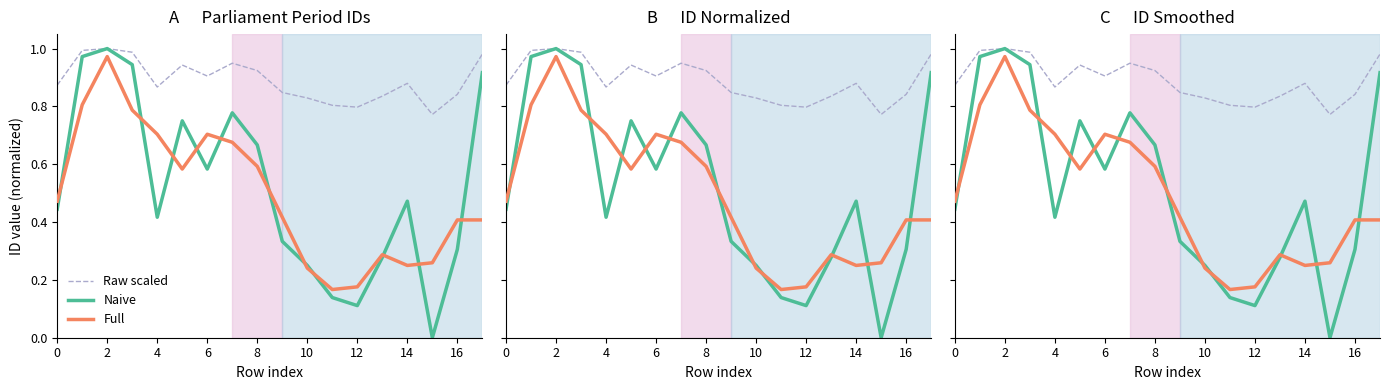

Rank the series at 12 from lowest to highest value.

Naive, Full, Raw scaled